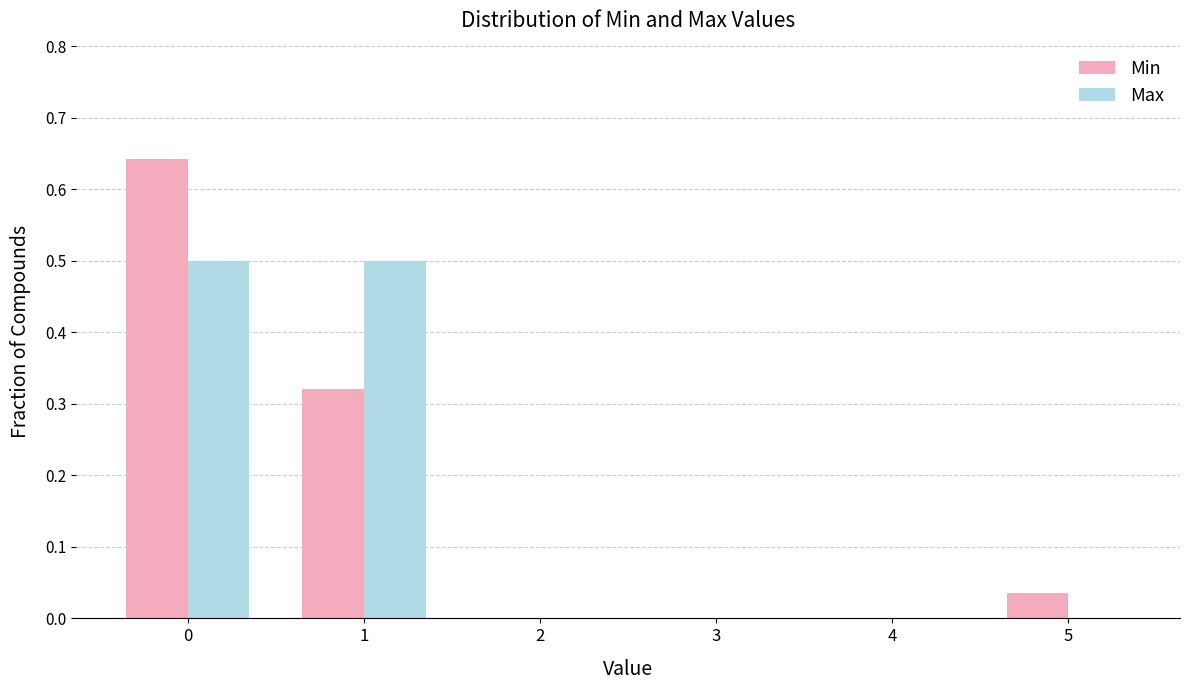

What is the sum of all Max values?

1.0